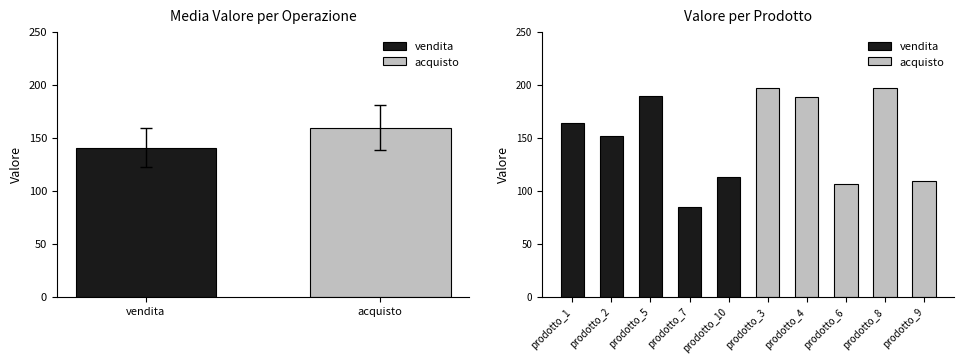

Which series has the largest total across all categories?

acquisto